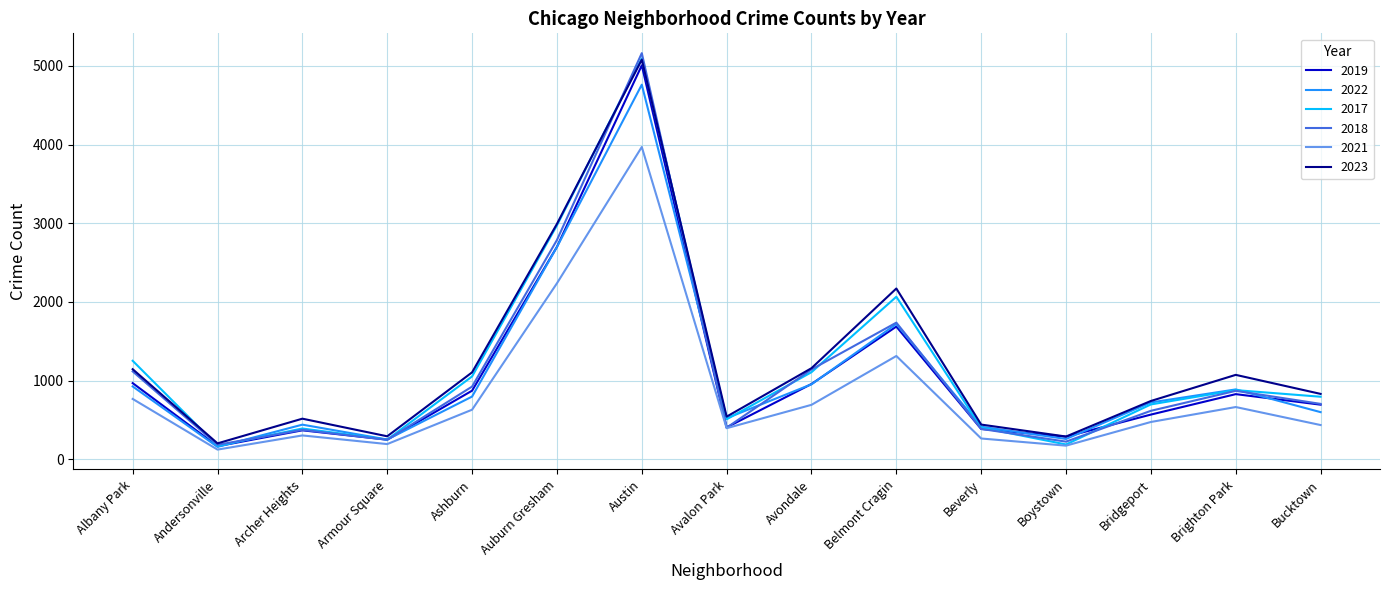

At which label does 2019 first exceed 694?

Albany Park